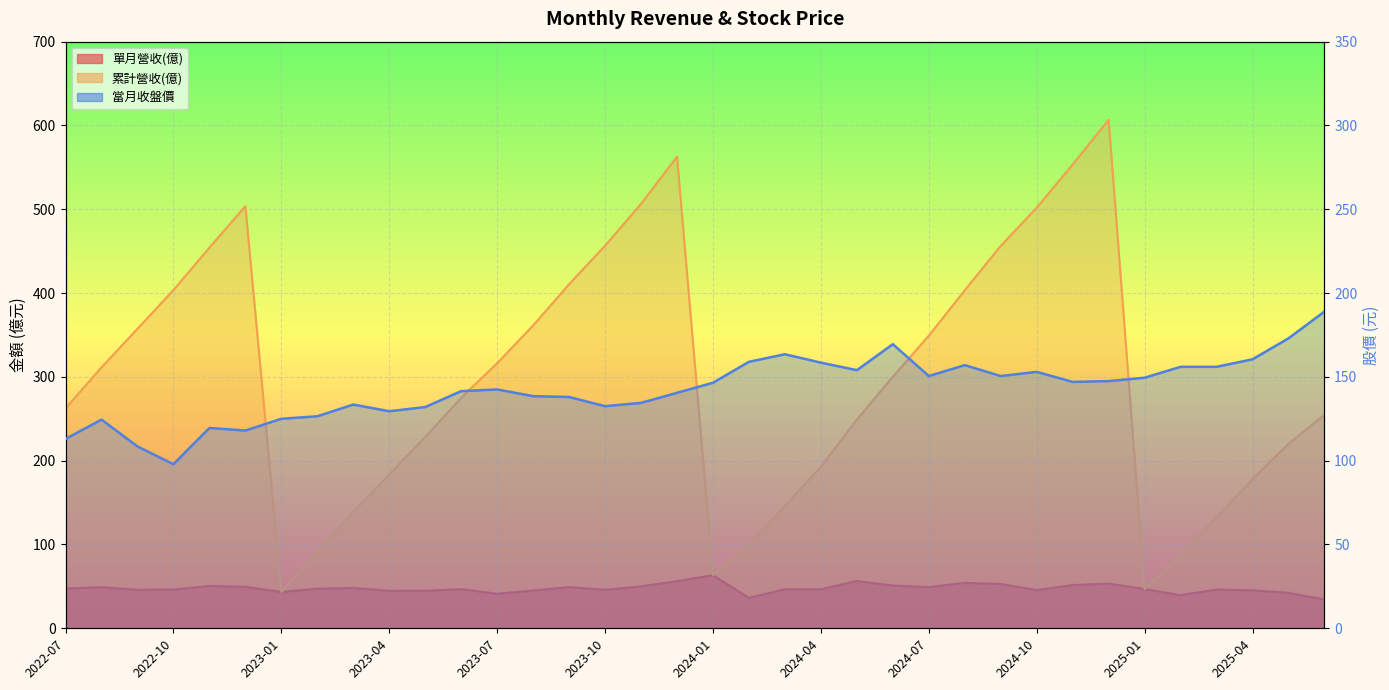

How many data points in 當月收盤價 are above 146?

18